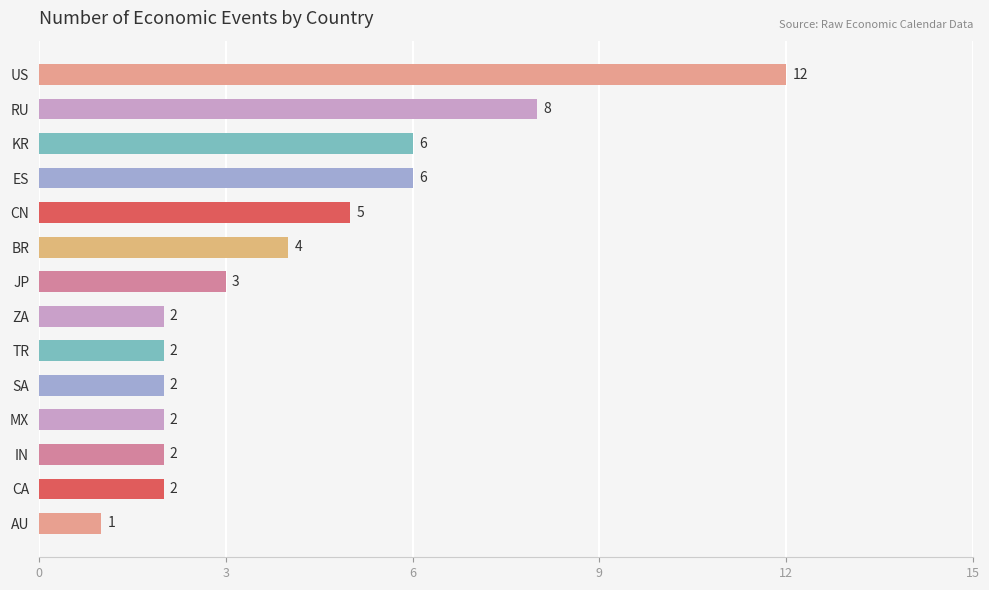

What is the smallest value displayed?

1